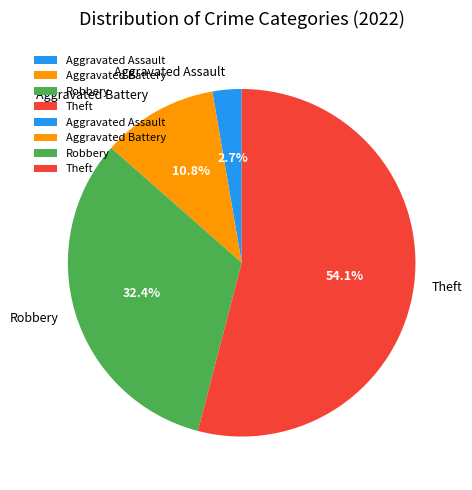

How many segments does this pie chart have?

4